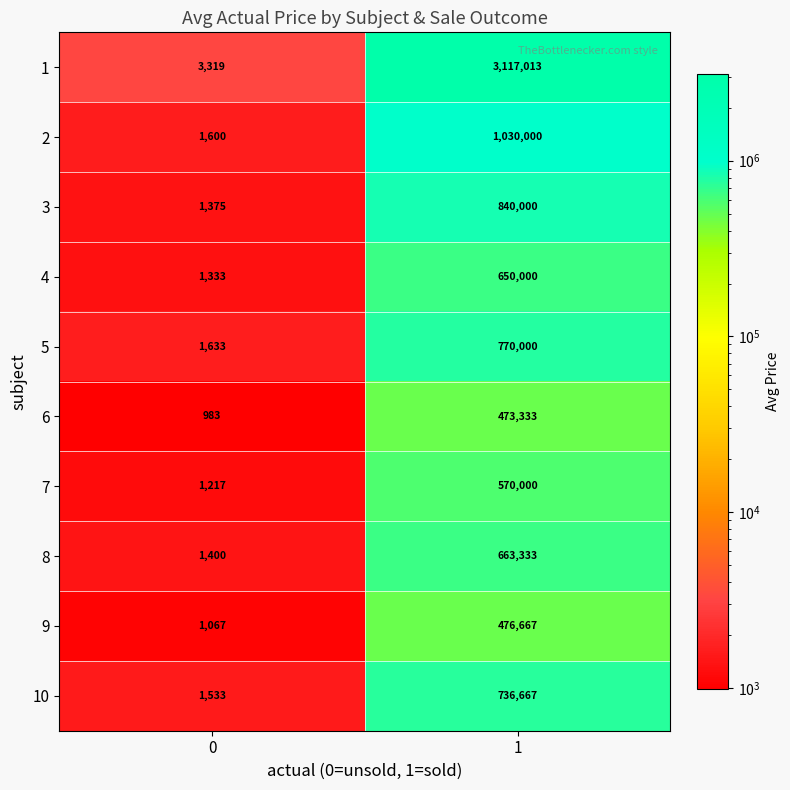

Is it true that 10 equals 736667 at 1?

True